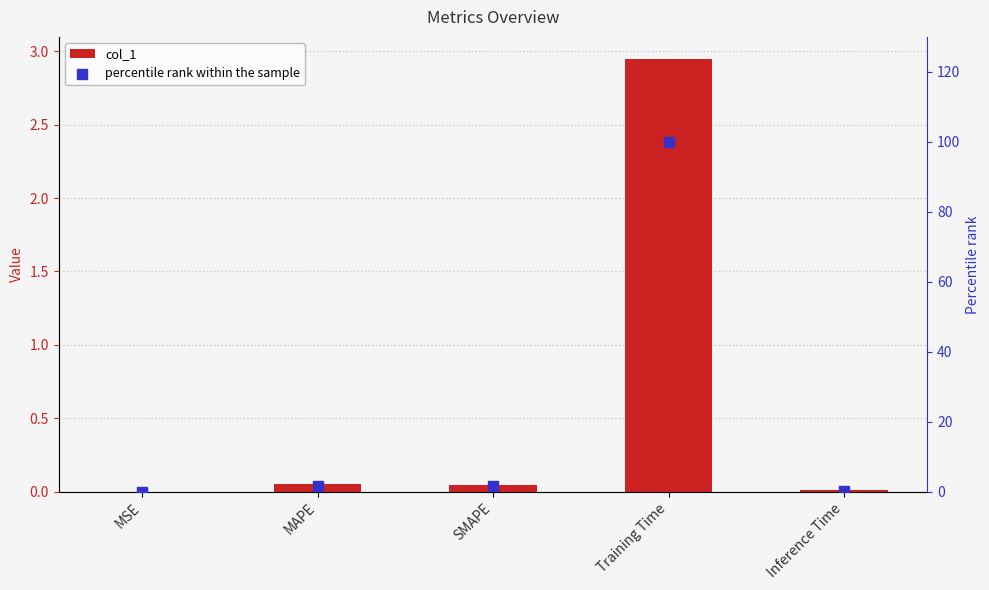

Which series contains the highest Y value?

percentile rank within the sample